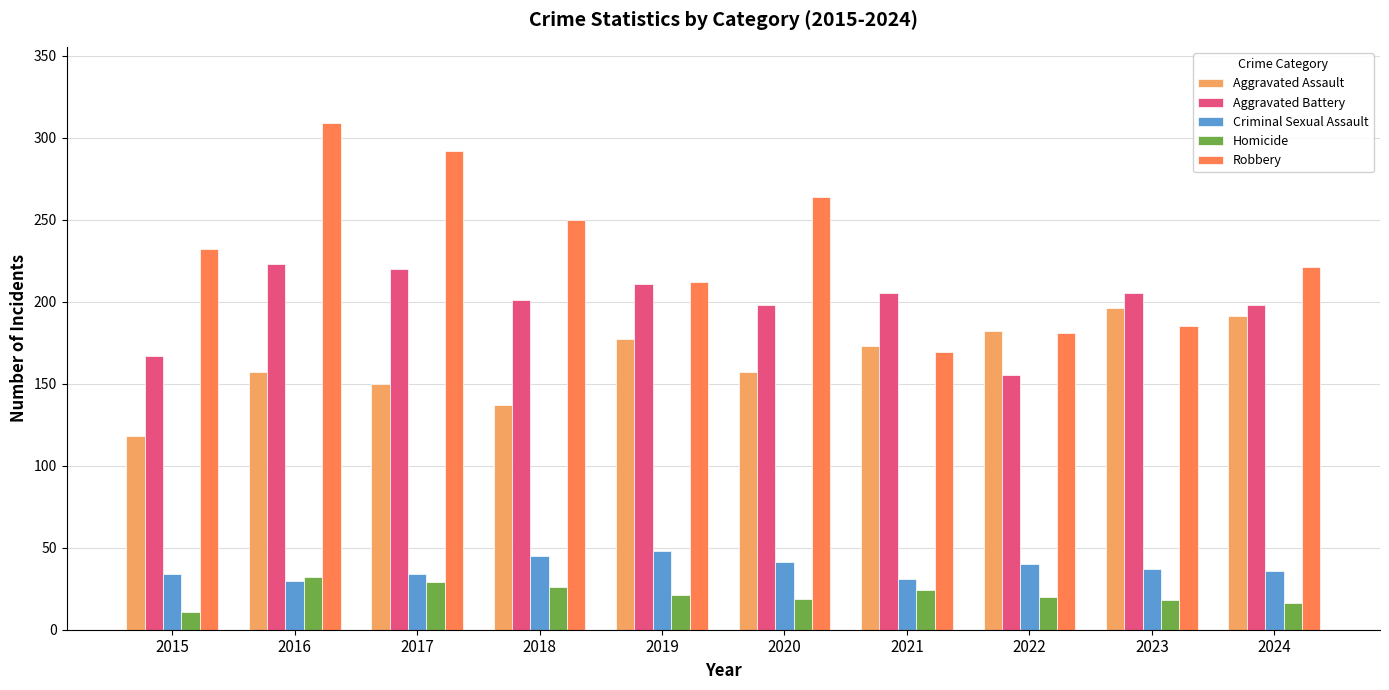

What is the difference between the Aggravated Assault values at 2017 and 2020?

7